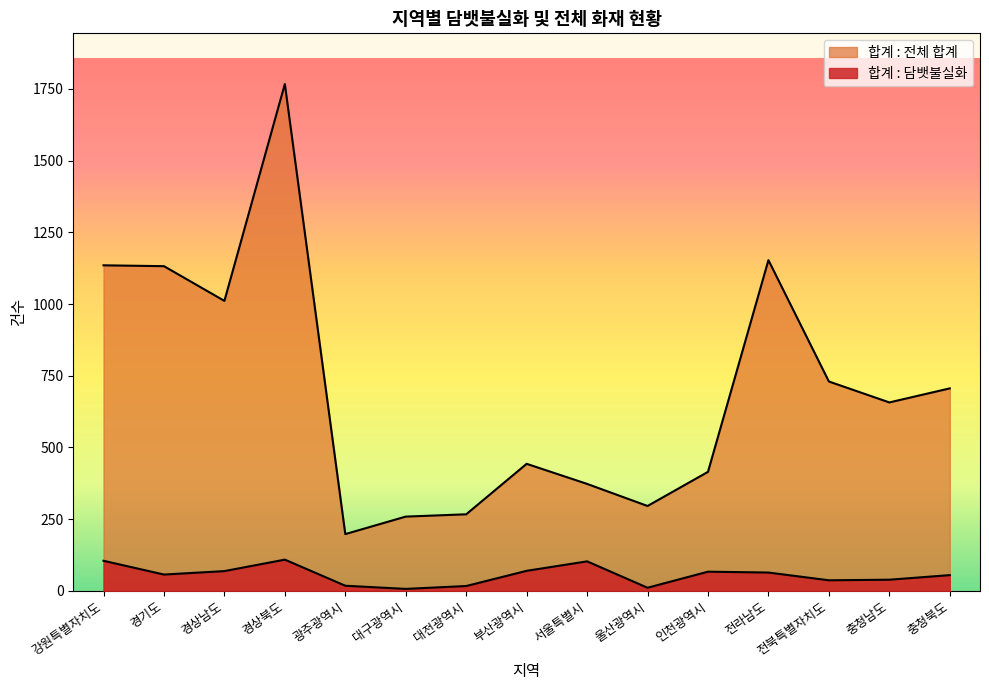

True or false: 합계 : 담뱃불실화 and 합계 : 전체 합계 intersect in this chart.

False